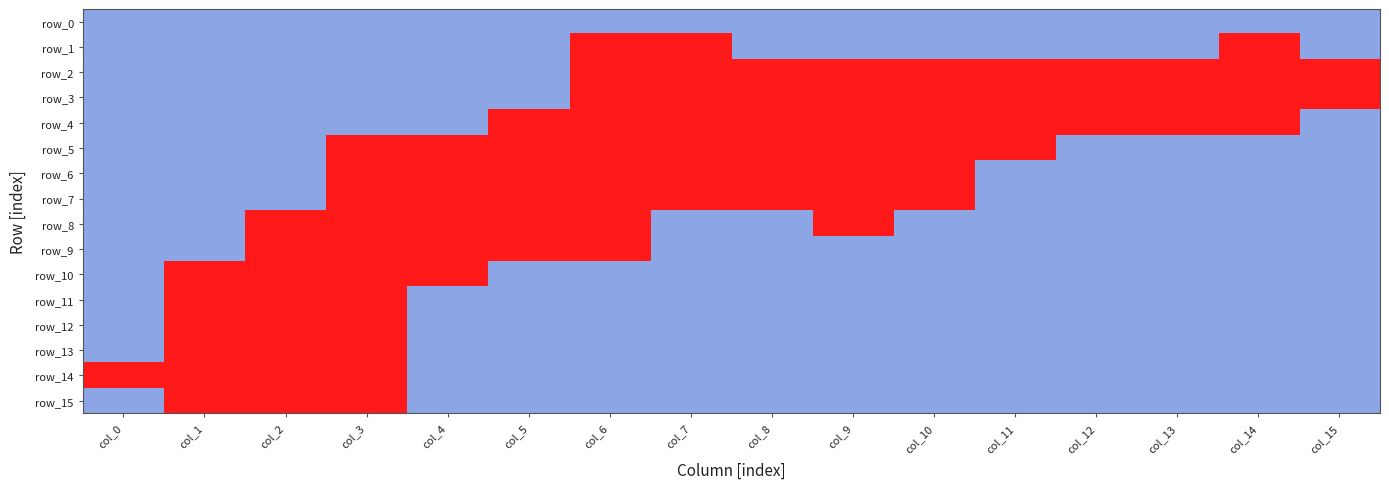

Reading left to right, transcribe all the data shown in this chart.

row_0: col_0=1	col_1=1	col_2=1	col_3=1	col_4=1	col_5=1	col_6=1	col_7=1	col_8=1	col_9=1	col_10=1	col_11=1	col_12=1	col_13=1	col_14=1	col_15=1
row_1: col_0=1	col_1=1	col_2=1	col_3=1	col_4=1	col_5=1	col_6=0	col_7=0	col_8=1	col_9=1	col_10=1	col_11=1	col_12=1	col_13=1	col_14=0	col_15=1
row_2: col_0=1	col_1=1	col_2=1	col_3=1	col_4=1	col_5=1	col_6=0	col_7=0	col_8=0	col_9=0	col_10=0	col_11=0	col_12=0	col_13=0	col_14=0	col_15=0
row_3: col_0=1	col_1=1	col_2=1	col_3=1	col_4=1	col_5=1	col_6=0	col_7=0	col_8=0	col_9=0	col_10=0	col_11=0	col_12=0	col_13=0	col_14=0	col_15=0
row_4: col_0=1	col_1=1	col_2=1	col_3=1	col_4=1	col_5=0	col_6=0	col_7=0	col_8=0	col_9=0	col_10=0	col_11=0	col_12=0	col_13=0	col_14=0	col_15=1
row_5: col_0=1	col_1=1	col_2=1	col_3=0	col_4=0	col_5=0	col_6=0	col_7=0	col_8=0	col_9=0	col_10=0	col_11=0	col_12=1	col_13=1	col_14=1	col_15=1
row_6: col_0=1	col_1=1	col_2=1	col_3=0	col_4=0	col_5=0	col_6=0	col_7=0	col_8=0	col_9=0	col_10=0	col_11=1	col_12=1	col_13=1	col_14=1	col_15=1
row_7: col_0=1	col_1=1	col_2=1	col_3=0	col_4=0	col_5=0	col_6=0	col_7=0	col_8=0	col_9=0	col_10=0	col_11=1	col_12=1	col_13=1	col_14=1	col_15=1
row_8: col_0=1	col_1=1	col_2=0	col_3=0	col_4=0	col_5=0	col_6=0	col_7=1	col_8=1	col_9=0	col_10=1	col_11=1	col_12=1	col_13=1	col_14=1	col_15=1
row_9: col_0=1	col_1=1	col_2=0	col_3=0	col_4=0	col_5=0	col_6=0	col_7=1	col_8=1	col_9=1	col_10=1	col_11=1	col_12=1	col_13=1	col_14=1	col_15=1
row_10: col_0=1	col_1=0	col_2=0	col_3=0	col_4=0	col_5=1	col_6=1	col_7=1	col_8=1	col_9=1	col_10=1	col_11=1	col_12=1	col_13=1	col_14=1	col_15=1
row_11: col_0=1	col_1=0	col_2=0	col_3=0	col_4=1	col_5=1	col_6=1	col_7=1	col_8=1	col_9=1	col_10=1	col_11=1	col_12=1	col_13=1	col_14=1	col_15=1
row_12: col_0=1	col_1=0	col_2=0	col_3=0	col_4=1	col_5=1	col_6=1	col_7=1	col_8=1	col_9=1	col_10=1	col_11=1	col_12=1	col_13=1	col_14=1	col_15=1
row_13: col_0=1	col_1=0	col_2=0	col_3=0	col_4=1	col_5=1	col_6=1	col_7=1	col_8=1	col_9=1	col_10=1	col_11=1	col_12=1	col_13=1	col_14=1	col_15=1
row_14: col_0=0	col_1=0	col_2=0	col_3=0	col_4=1	col_5=1	col_6=1	col_7=1	col_8=1	col_9=1	col_10=1	col_11=1	col_12=1	col_13=1	col_14=1	col_15=1
row_15: col_0=1	col_1=0	col_2=0	col_3=0	col_4=1	col_5=1	col_6=1	col_7=1	col_8=1	col_9=1	col_10=1	col_11=1	col_12=1	col_13=1	col_14=1	col_15=1